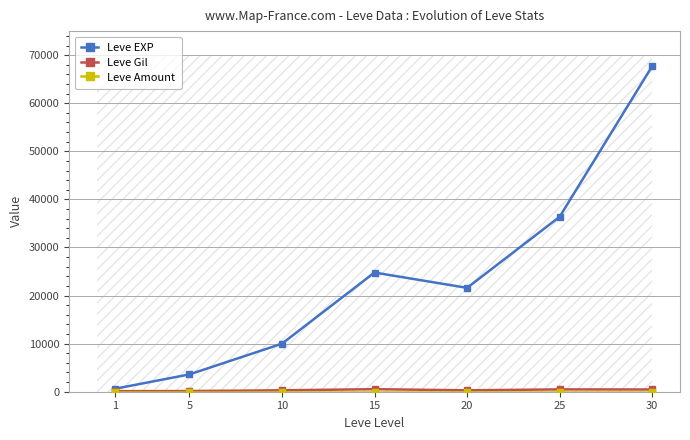

What is the maximum value shown in the chart?

67730